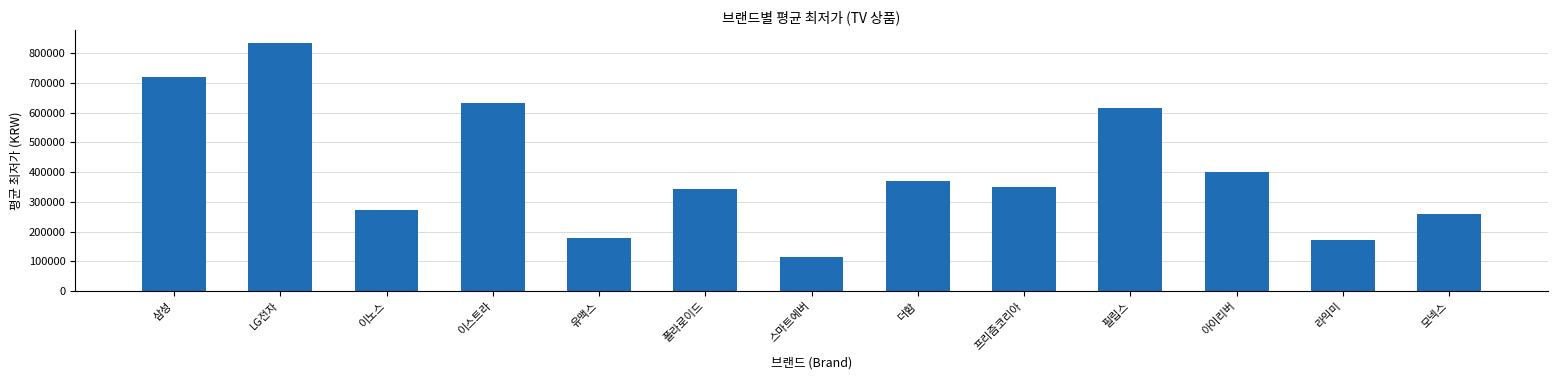

What is the average value?

404697